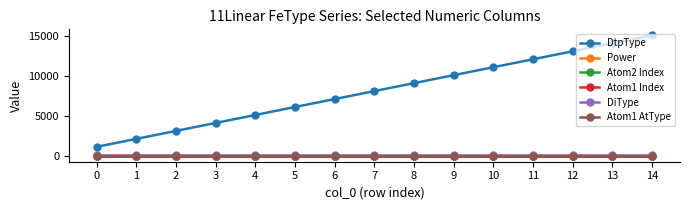

List the series in order of their peak value, lowest first.

Power, Atom1 Index, Atom1 AtType, Atom2 Index, DiType, DtpType